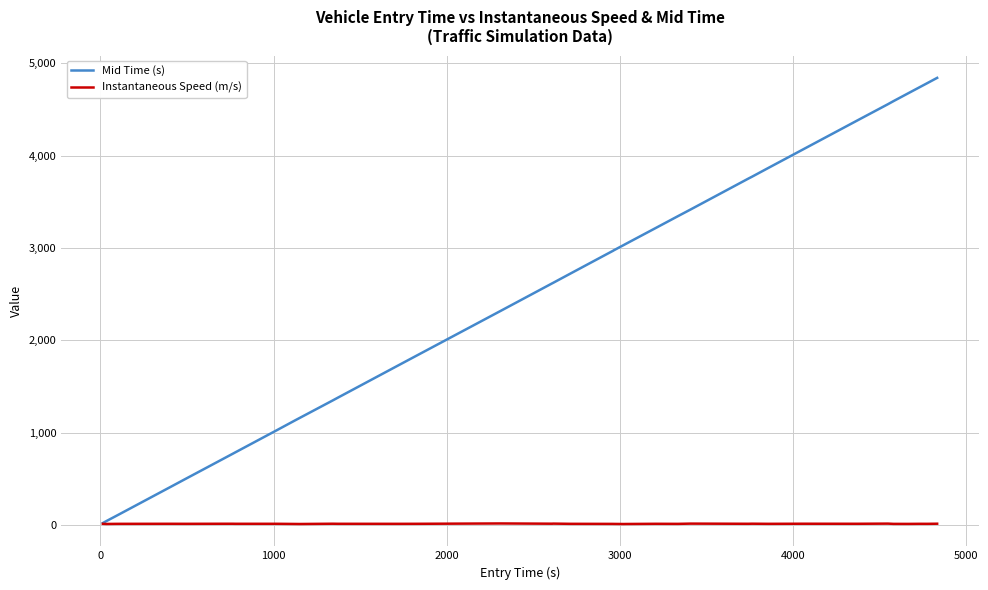

How many lines are shown in the chart?

2